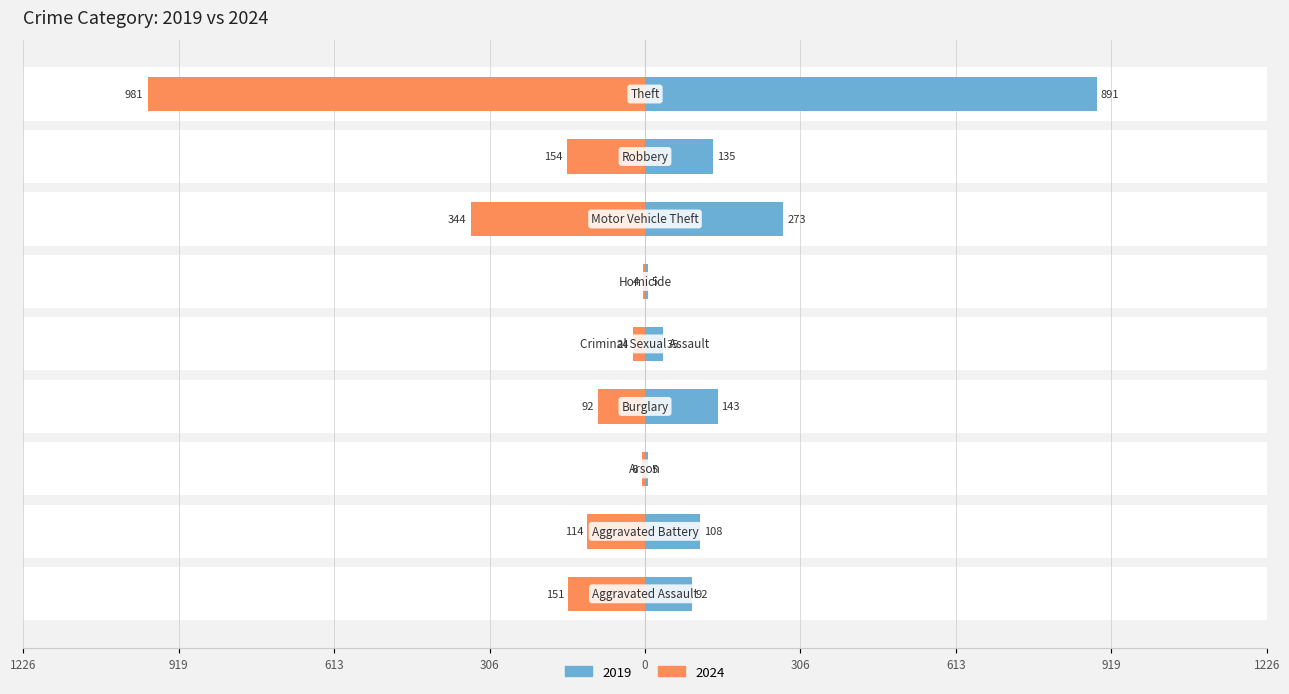

Between Aggravated Battery and Robbery, which series saw the biggest shift?

2024